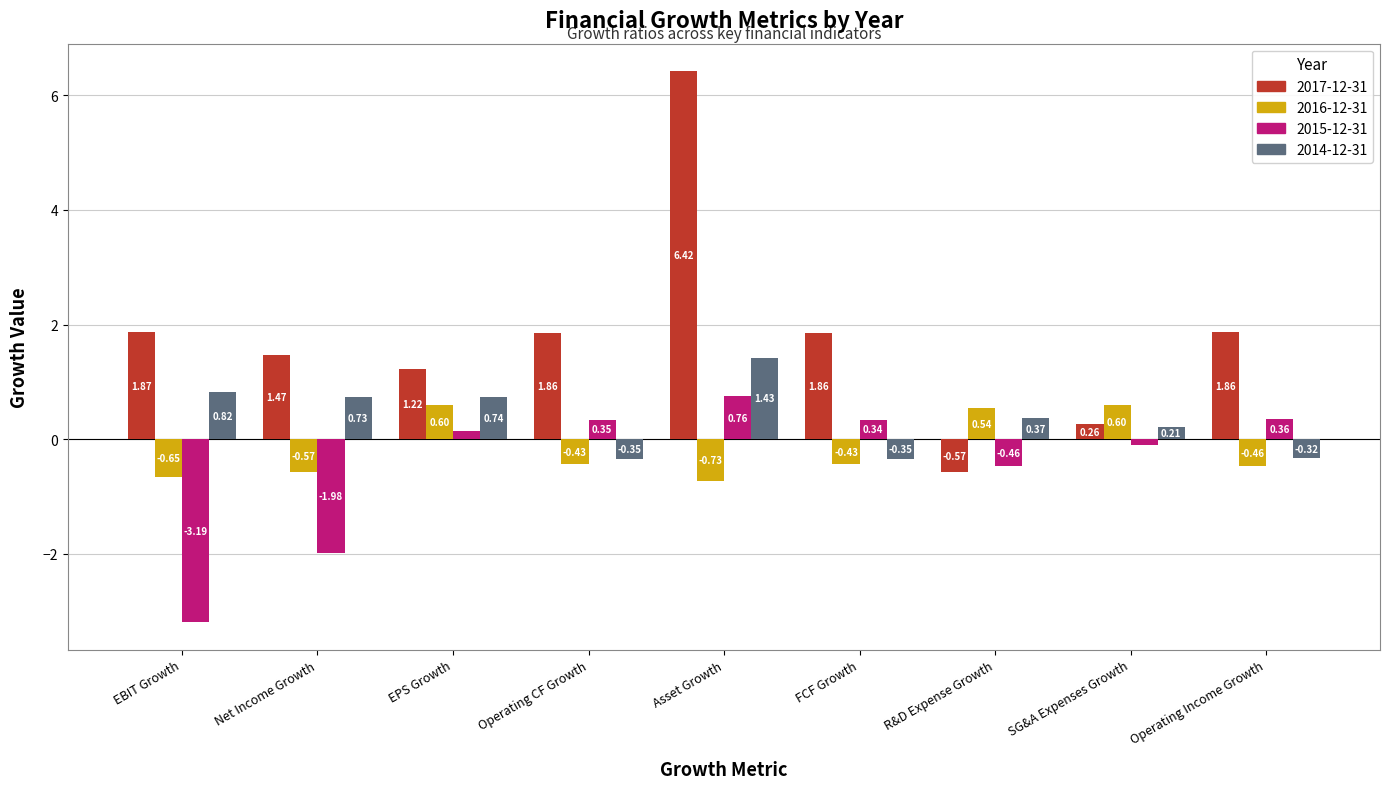

Which series has the widest spread of values?

2017-12-31